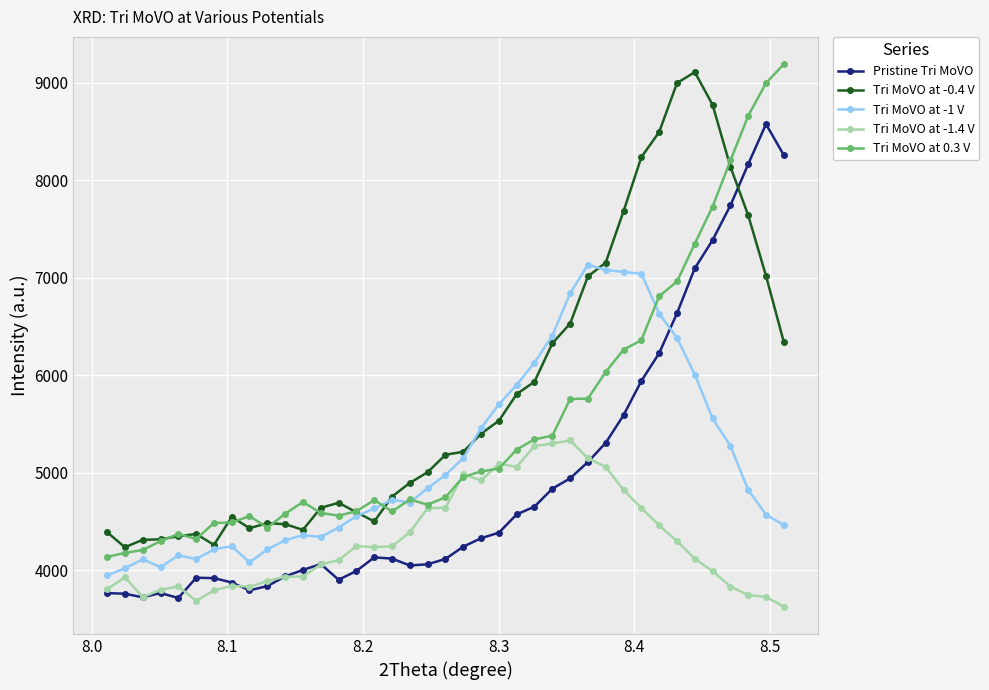

True or false: Tri MoVO at 0.3 V has more than 2 points higher than both neighbors.

True